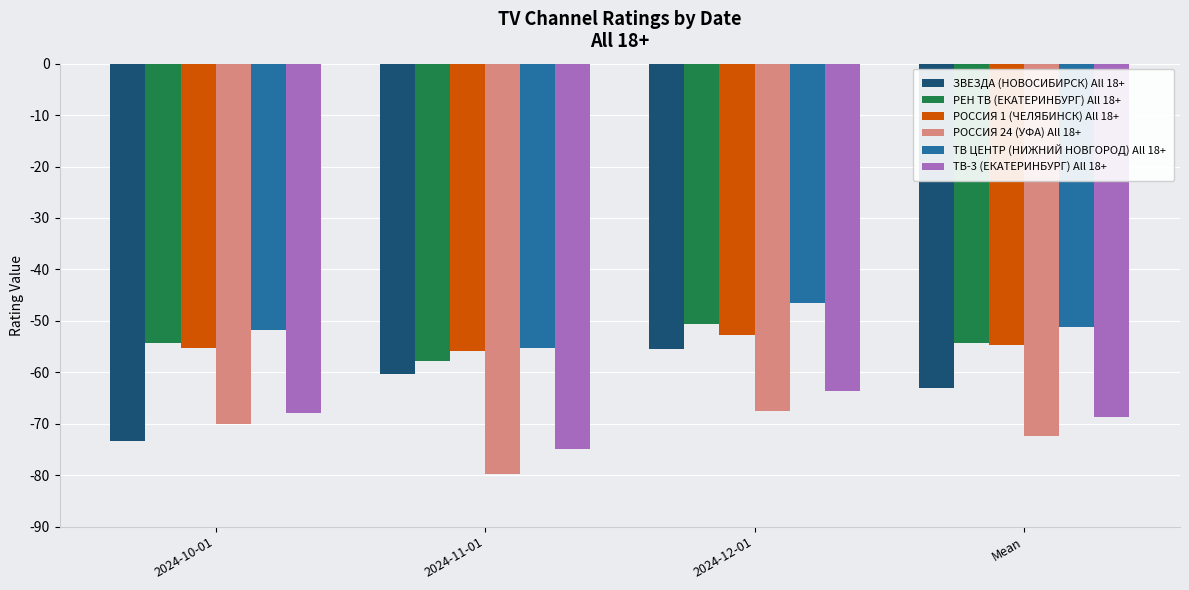

How many bars are there in each group?

6